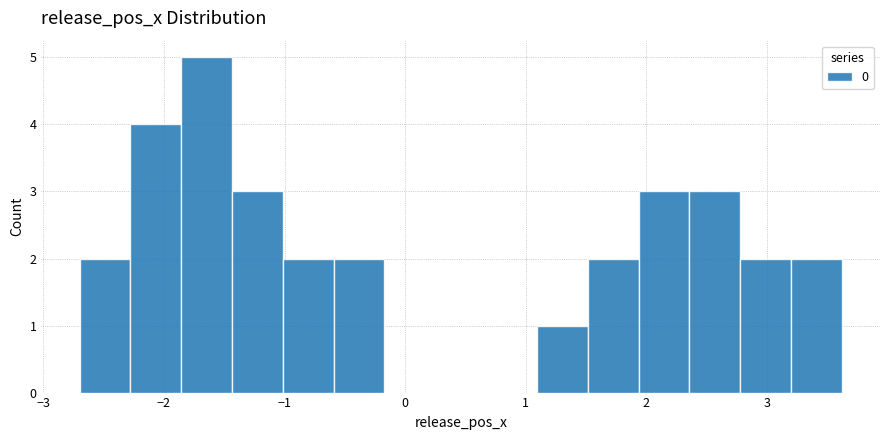

How tall is the bar that spans -2.7 to -2.3 on the x-axis? Neither the bar edges nor the heights are printed on the chart, so give them approximately, as read against the axes.

2